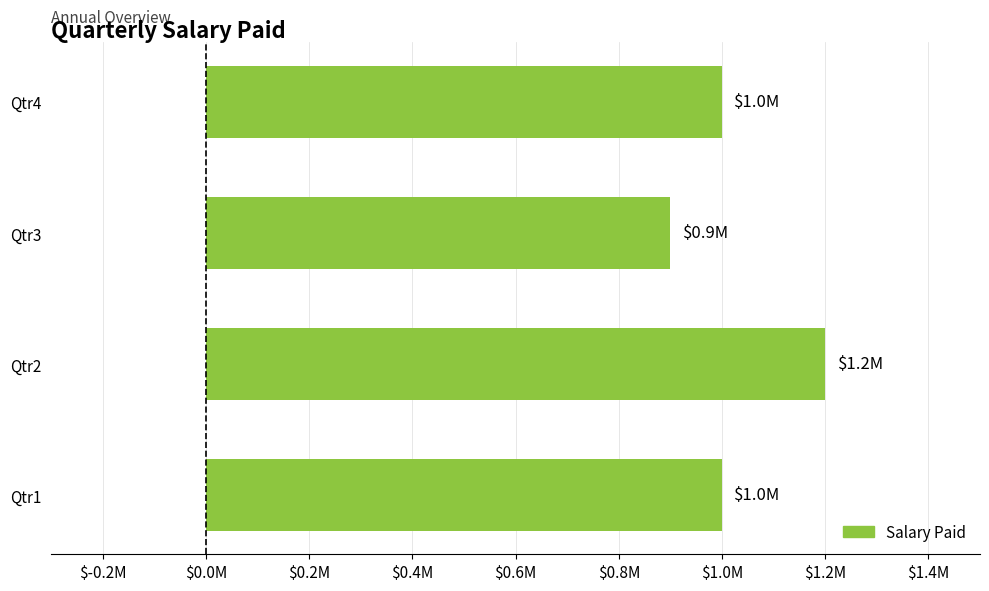

What is the difference between the second highest and minimum values?

100000